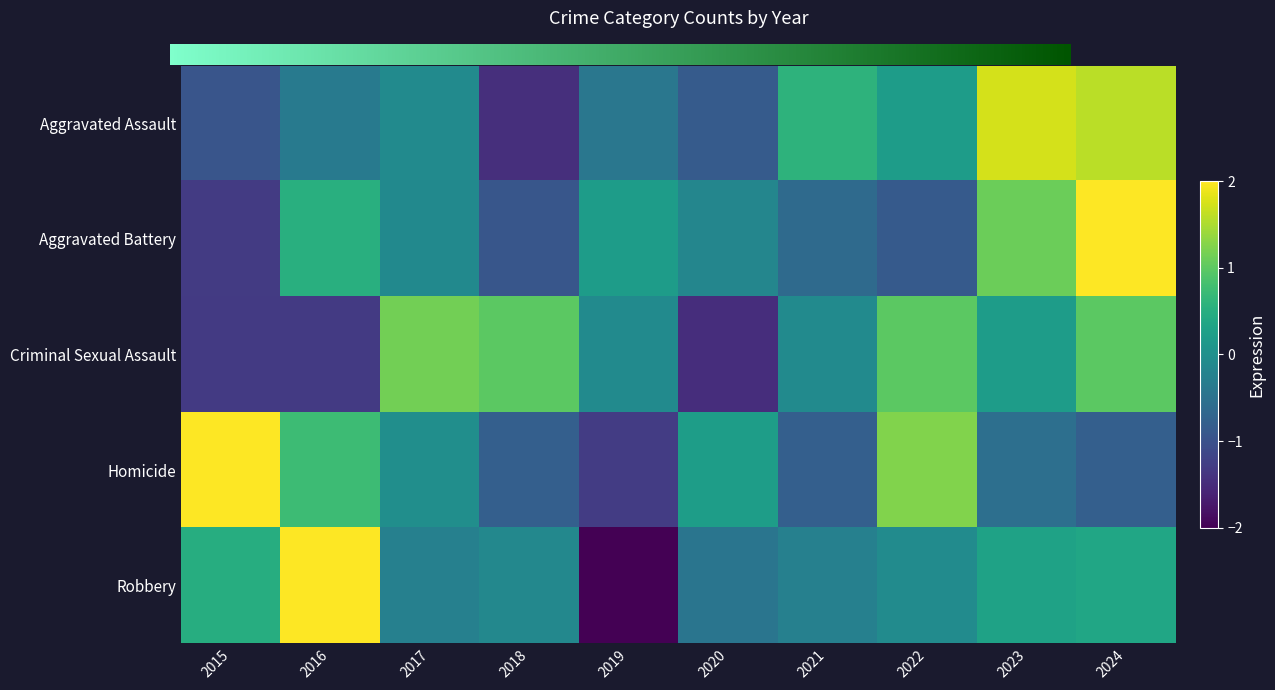

Which series has the largest range (max minus min)?

Robbery